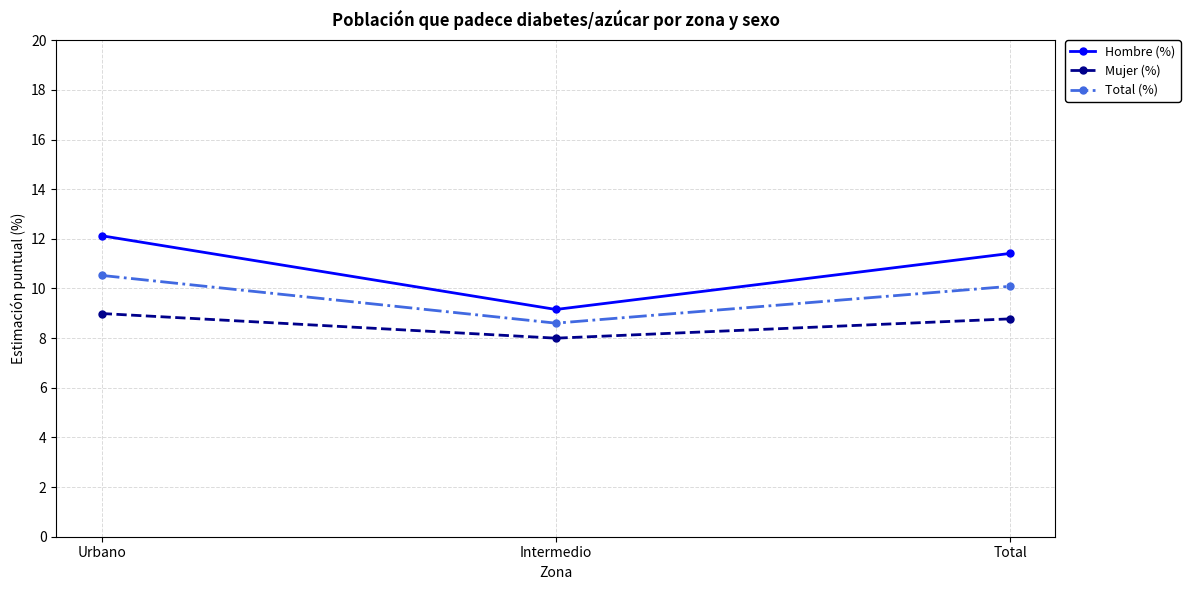

Which series has the widest spread of values?

Hombre (%)